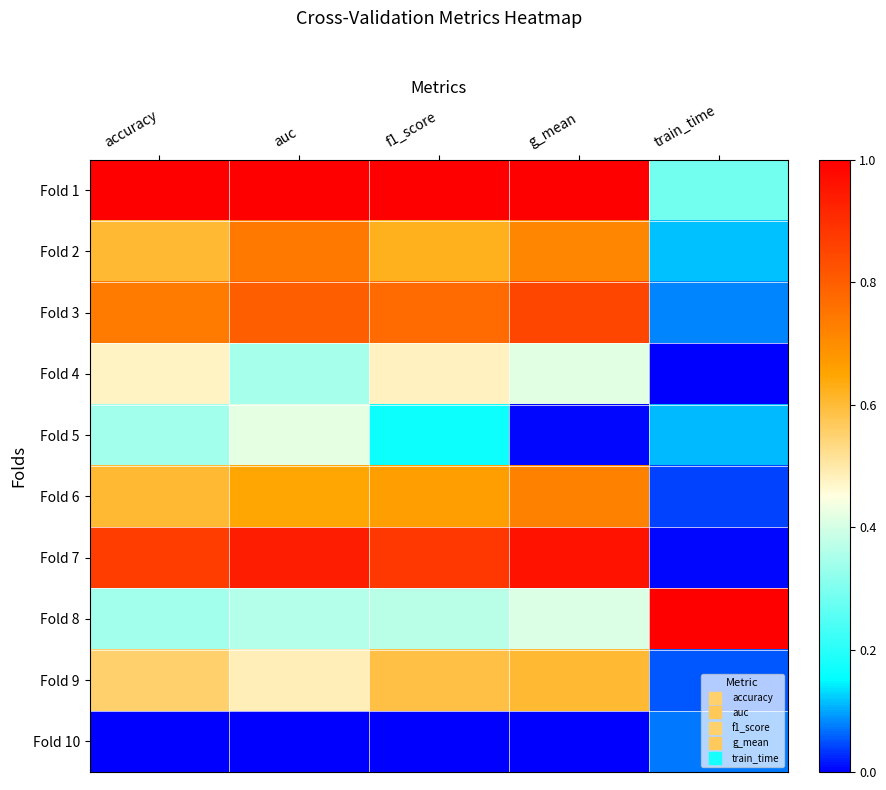

Between auc and f1_score, which is larger?

f1_score